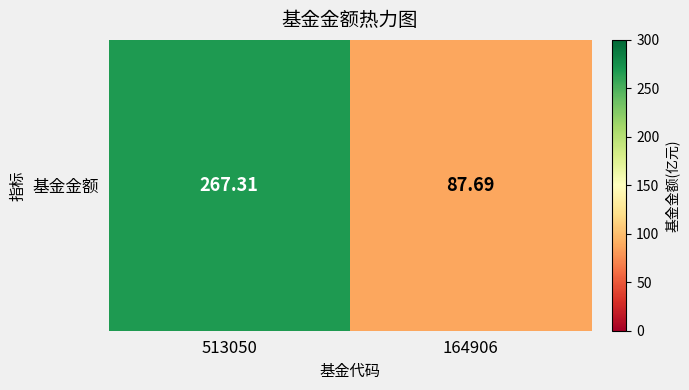

The value at 513050 is 267.3. True or false?

True